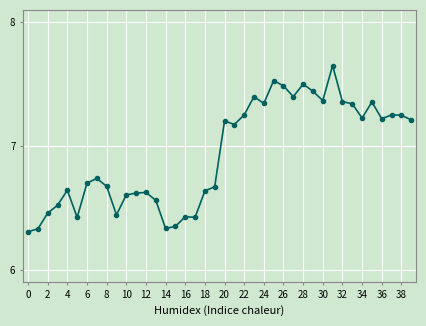

Is this an area chart (filled region under the line)?

No